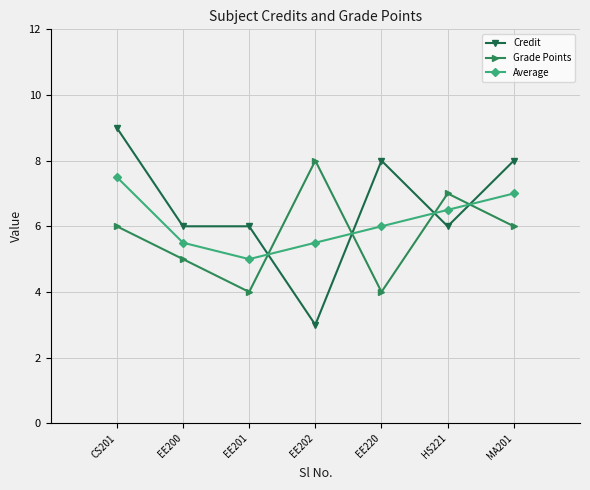

In Grade Points, how many points are higher than both neighbors (excluding endpoints)?

2